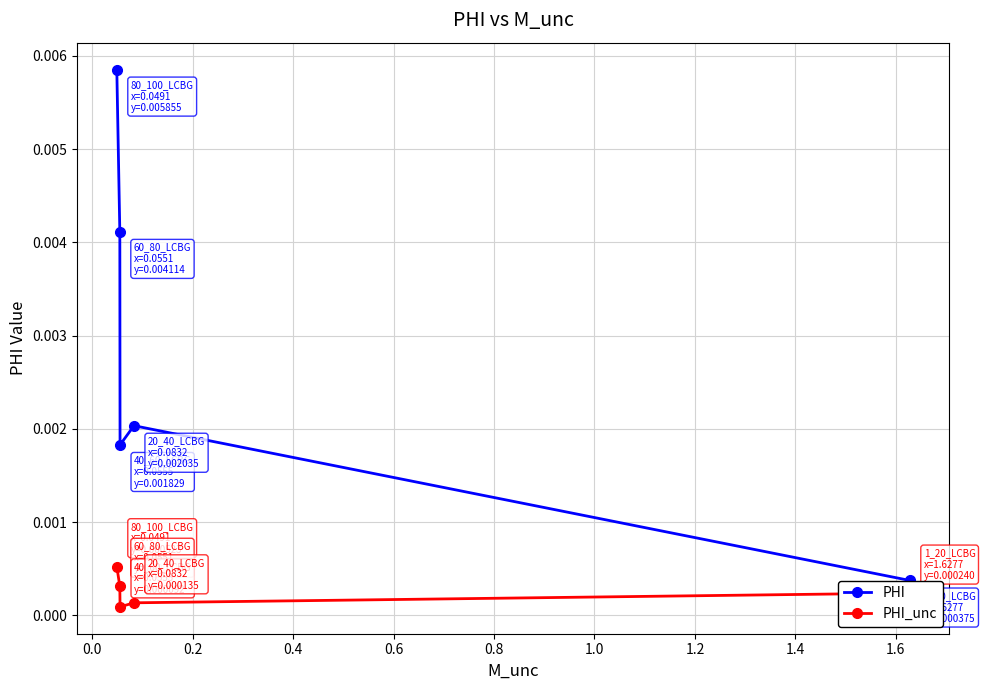

True or false: PHI_unc and PHI intersect in this chart.

False